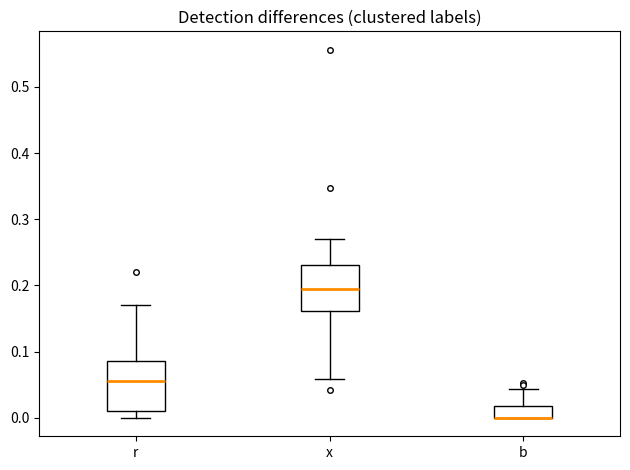

Reading left to right, transcribe this box plot: for each box, give where its median line is, the range the box spans, and where its two whiskers end, as read against the y-axis. The values are not printed on the chart, so give them approximately, as read against the axis.

r: median 0.06, box 0.01 to 0.09, whiskers 0.00 to 0.17
x: median 0.20, box 0.16 to 0.23, whiskers 0.06 to 0.27
b: median 0.00 (drawn on the box's lower edge), box 0.00 to 0.02, whiskers 0.00 to 0.04